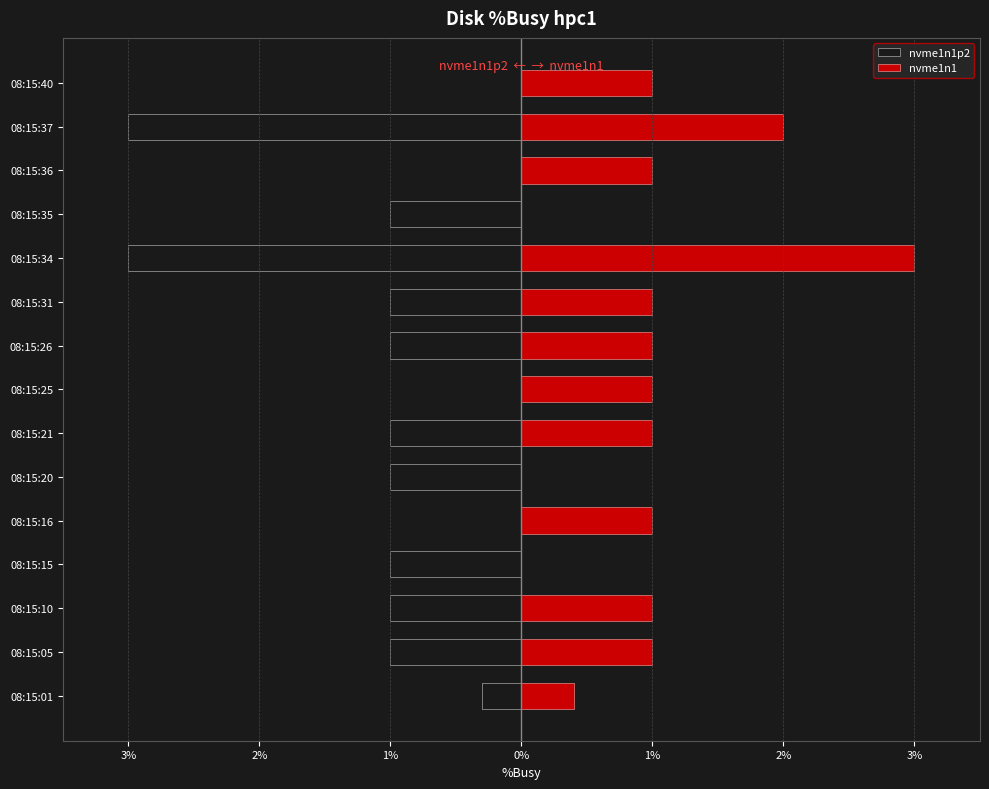

List the series in order of their peak value, lowest first.

nvme1n1p2, nvme1n1